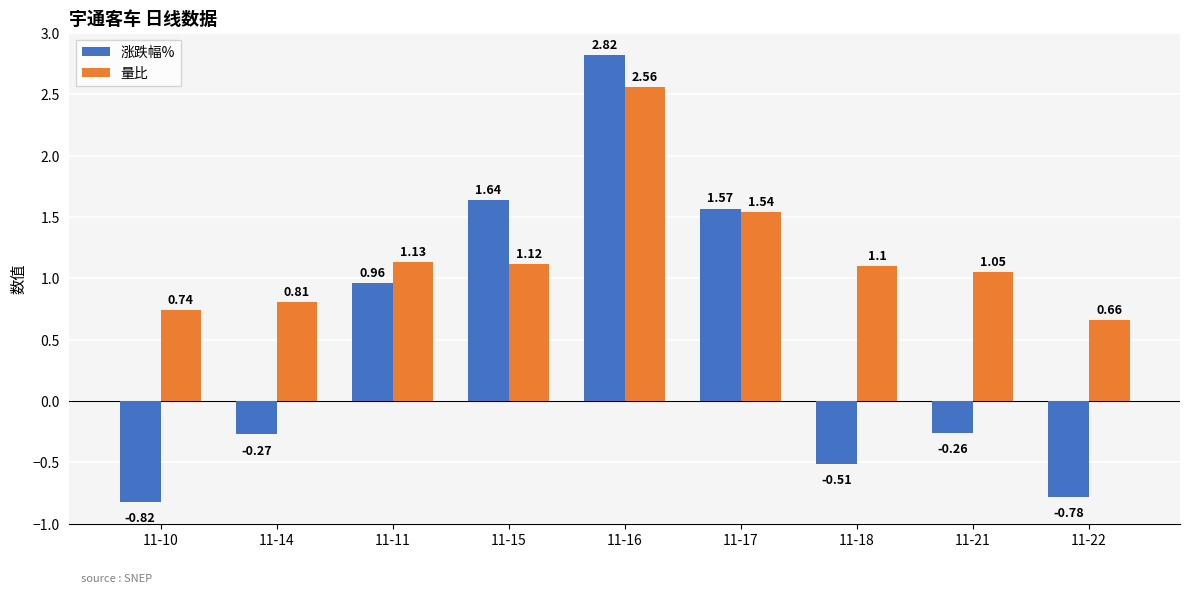

At which category is the sum across all series the highest?

11-16